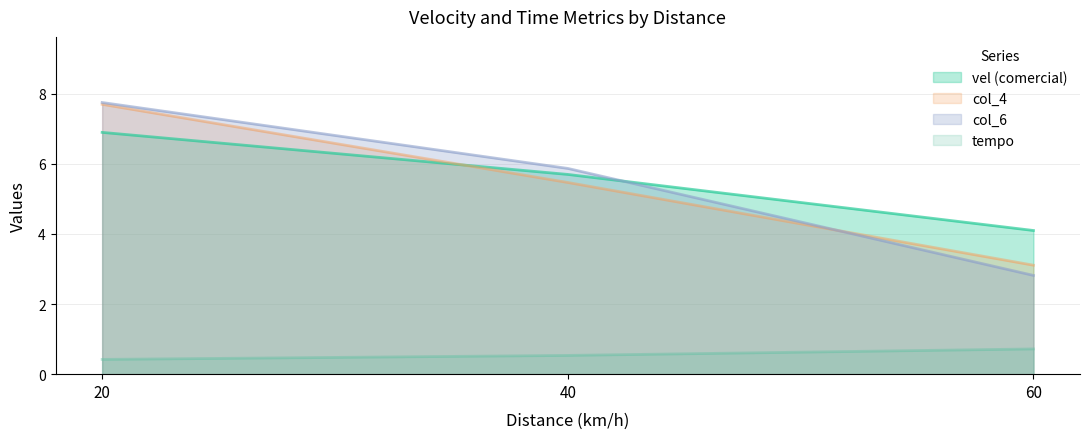

How many lines are shown in the chart?

4